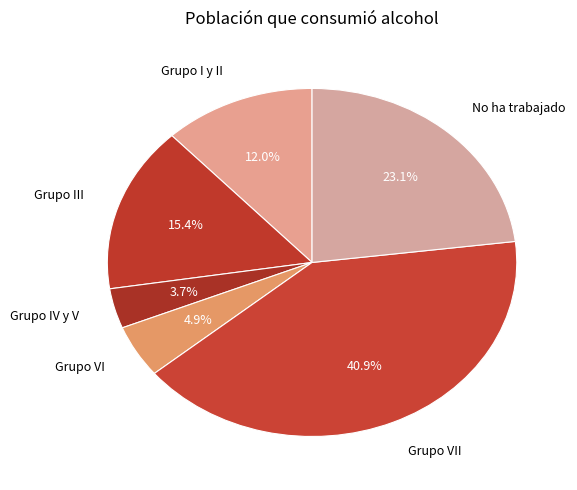

Which has a higher value, Grupo VI or Grupo III?

Grupo III